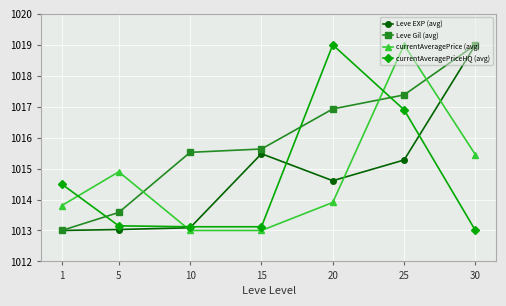

At how many categories does at least one series exceed 1014?

7